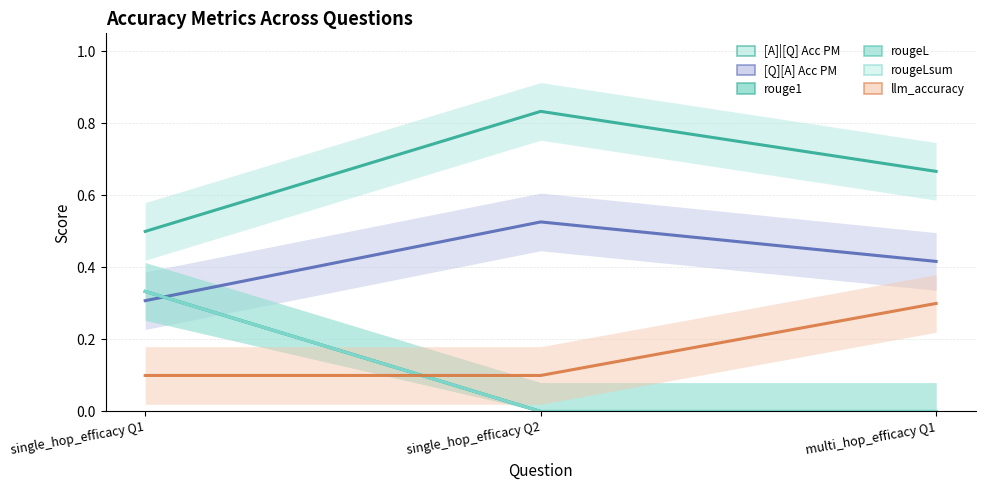

What is the value of the [Q][A] Acc PM point at the 2nd from the left?

0.5